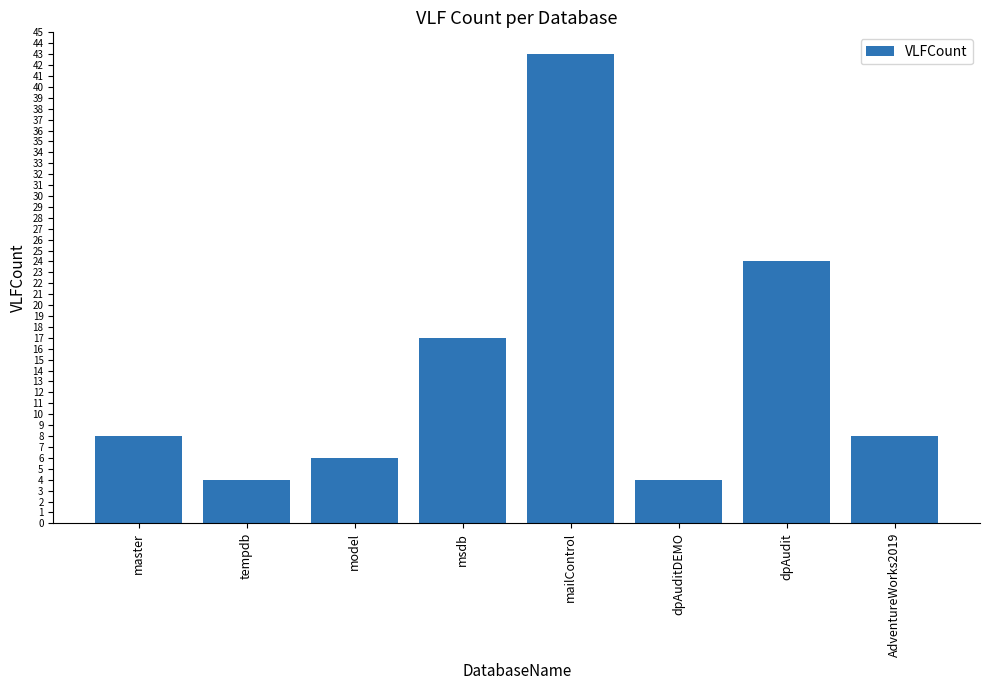

What is the sum of the values at dpAudit and mailControl?

67